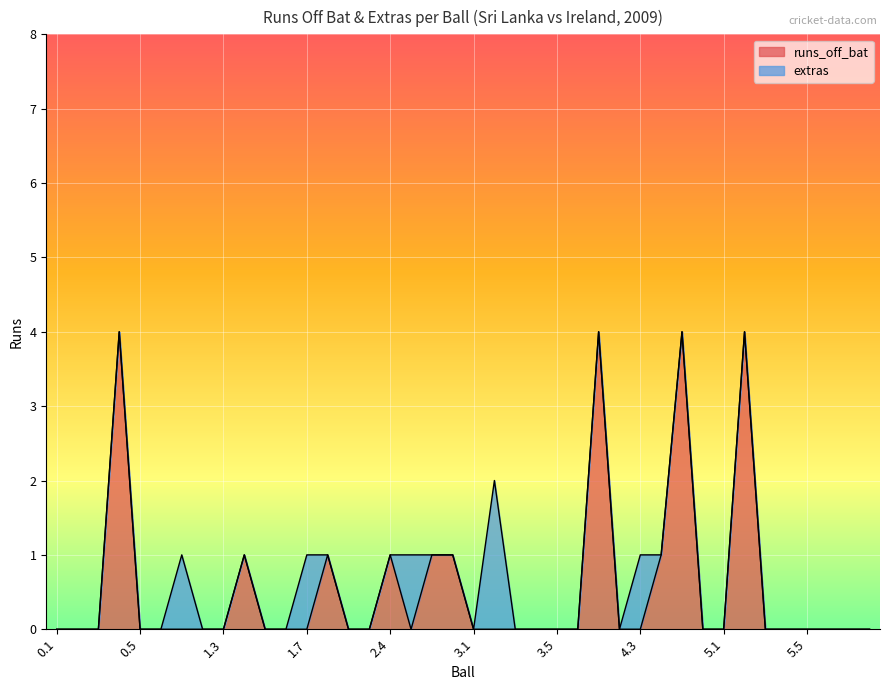

How many values are above zero?

10